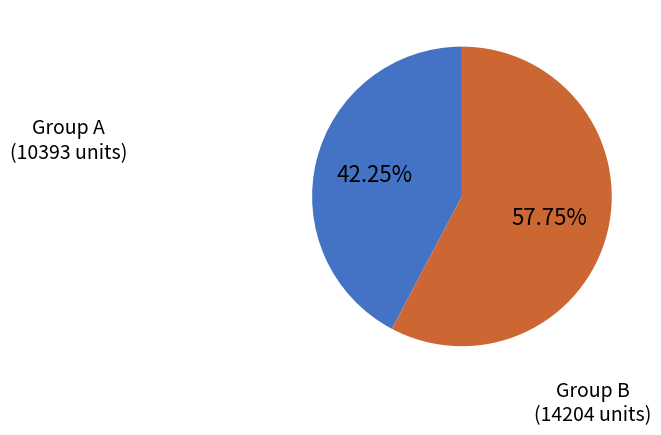

Count the number of slices in the pie.

2